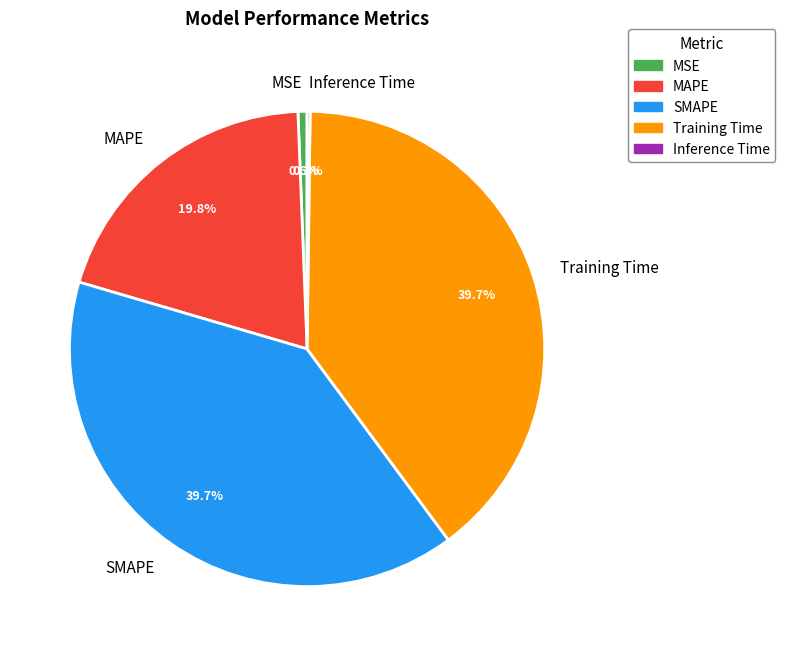

Is there any slice that represents more than half of the pie?

No